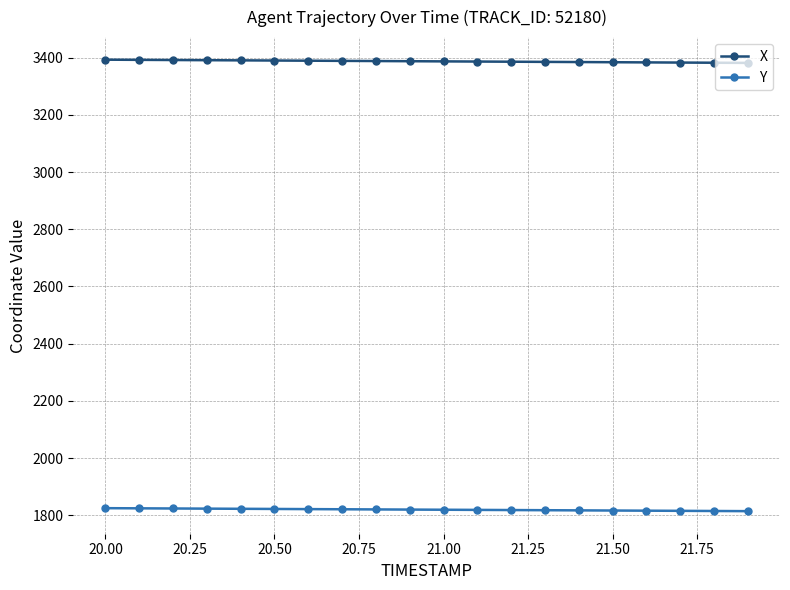

True or false: Y and X intersect in this chart.

False